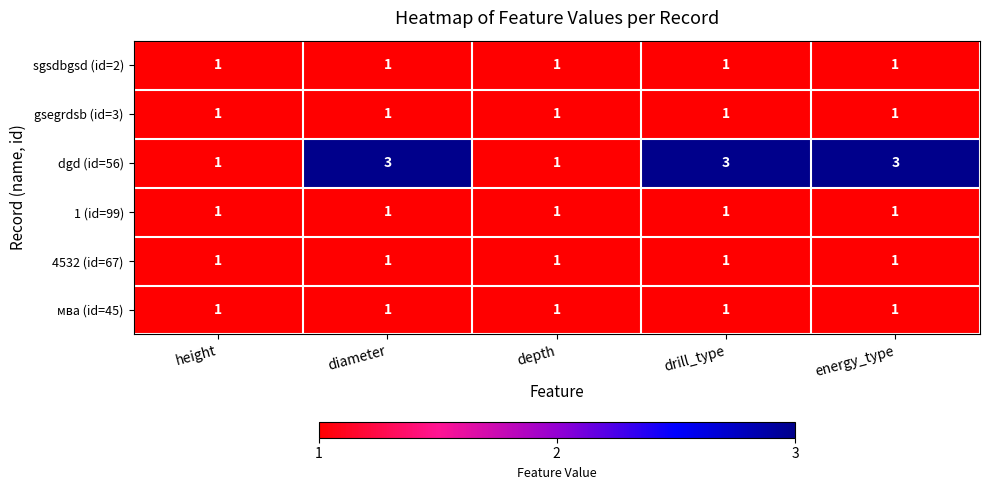

What is the greatest value displayed?

3